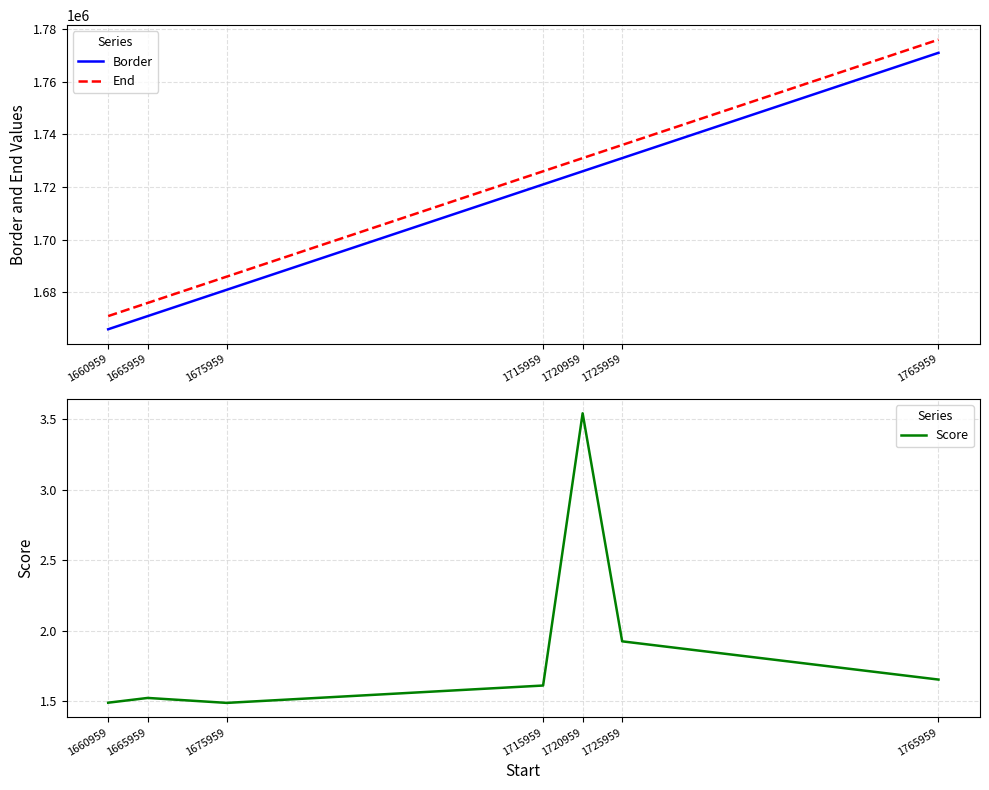

Between 1675959 and 1715959, which is larger?

1715959